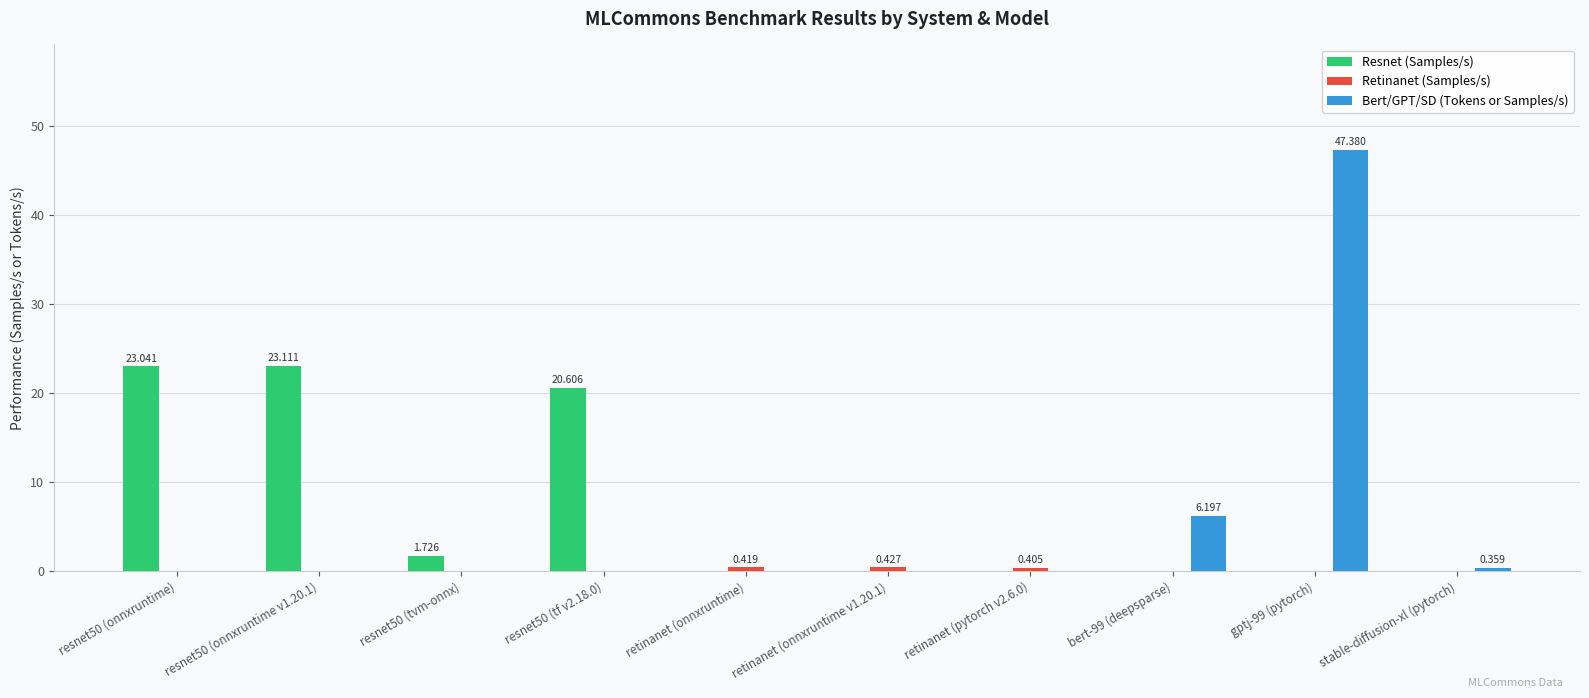

Which series changed the most between retinanet (onnxruntime) and bert-99 (deepsparse)?

Bert/GPT/SD (Tokens or Samples/s)